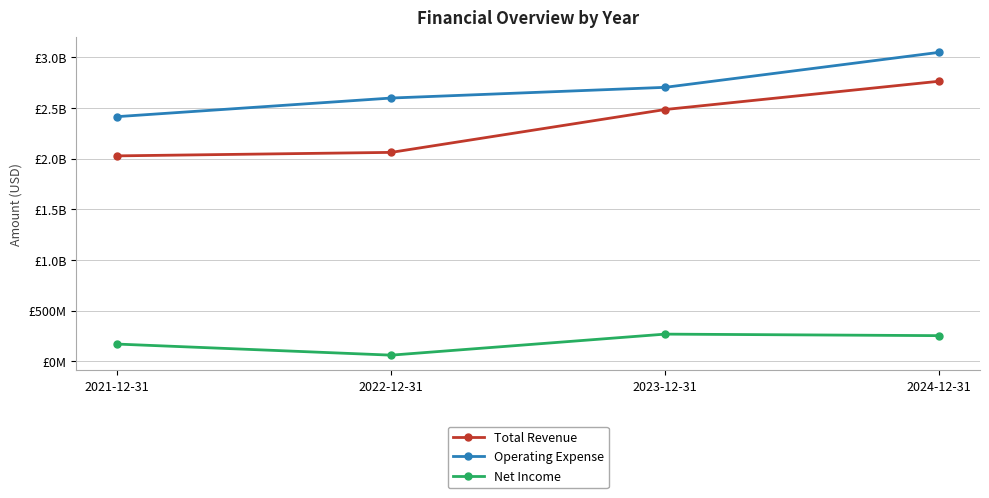

True or false: Total Revenue and Operating Expense cross at least once.

False